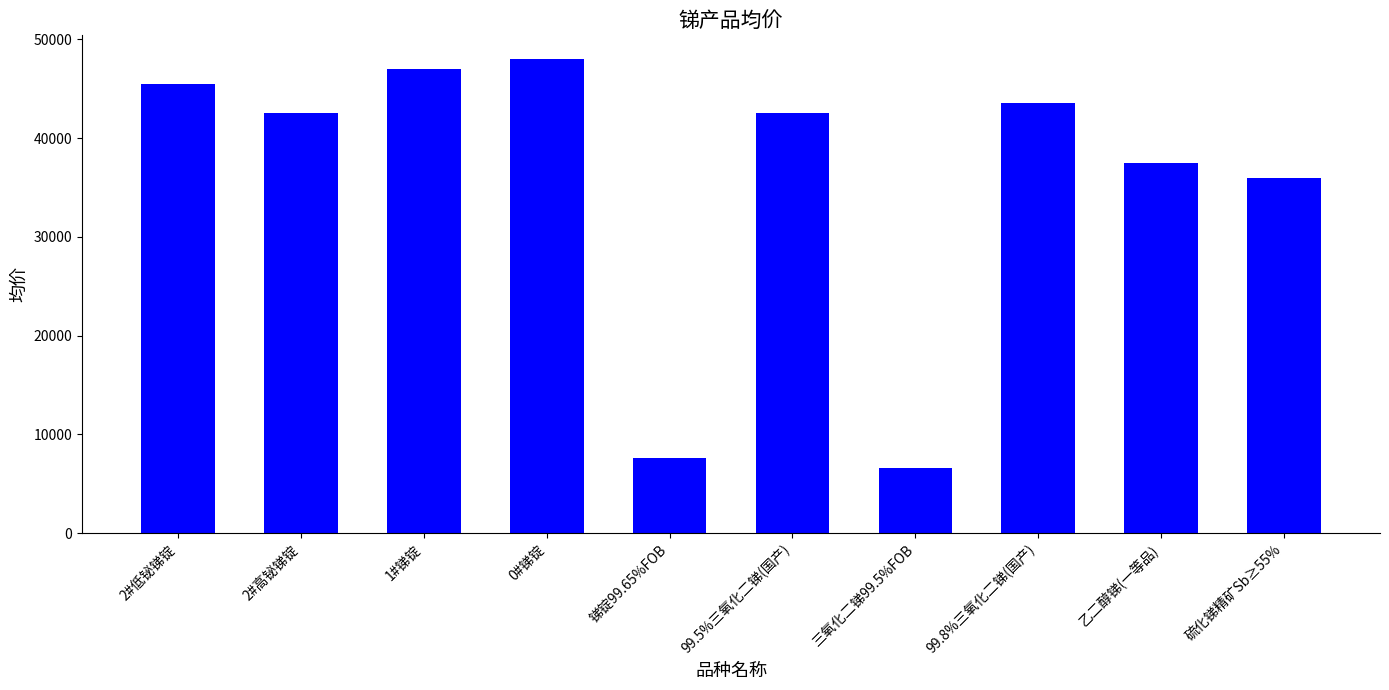

What is the label of the 9th bar from the right?

2#高铋锑锭